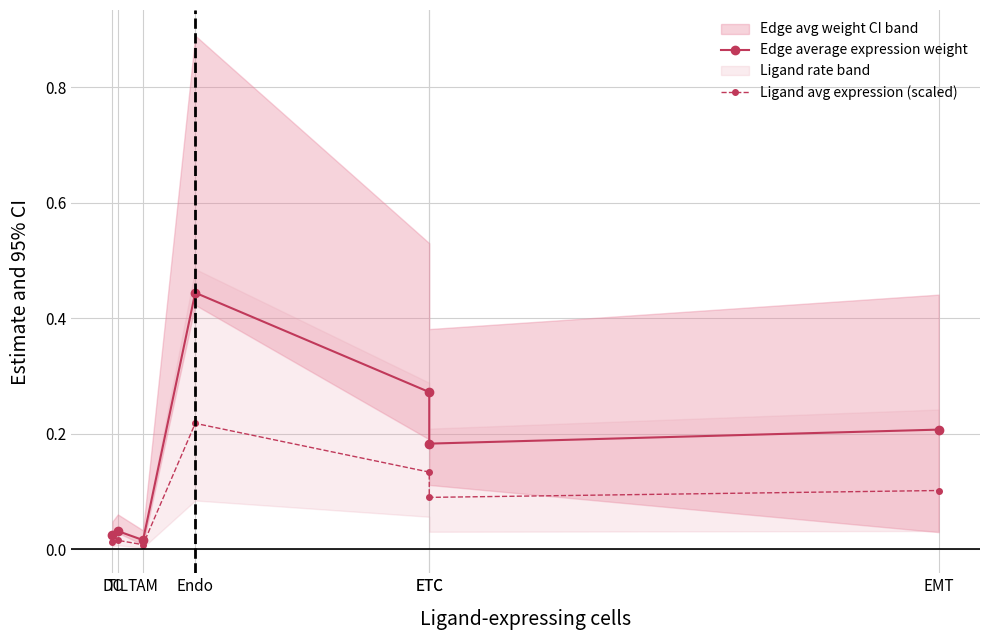

At how many categories does at least one series exceed 0?

7